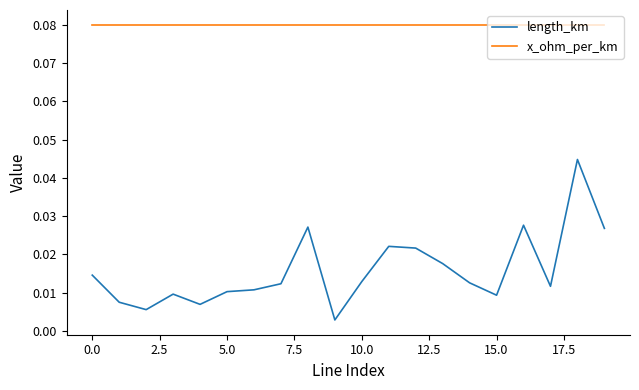

Which series has the largest range (max minus min)?

length_km